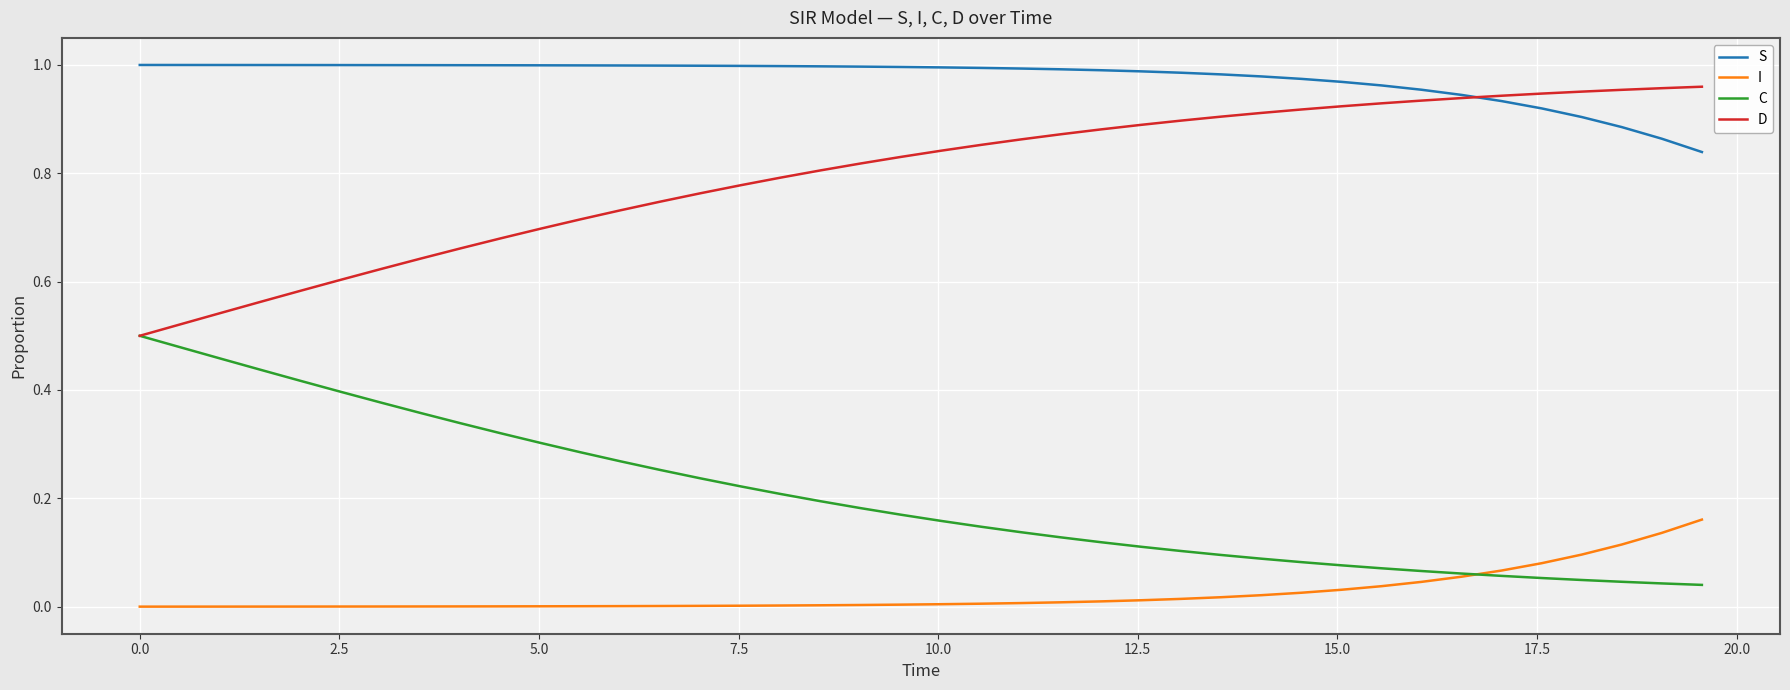

True or false: S and C cross at least once.

False